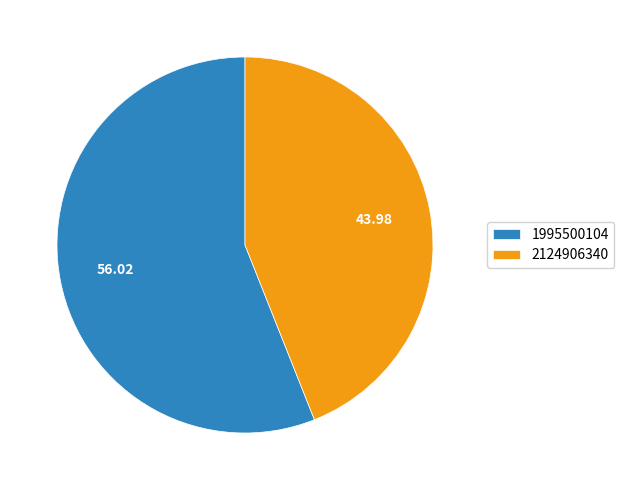

Which has a higher value, 2124906340 or 1995500104?

1995500104